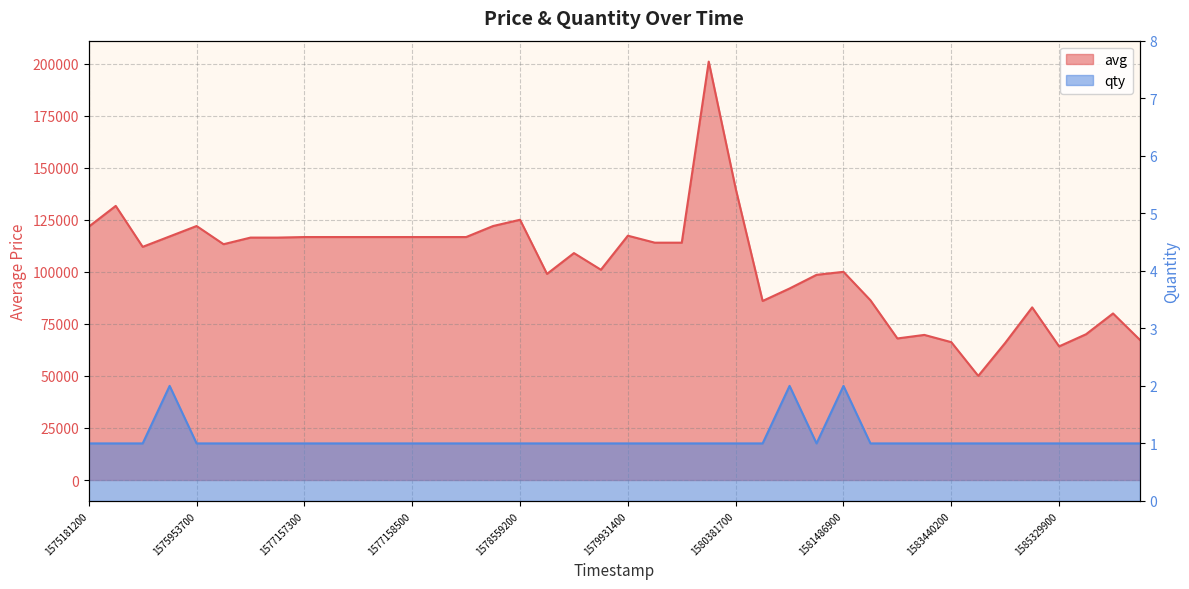

What is the sum of all qty values?

43